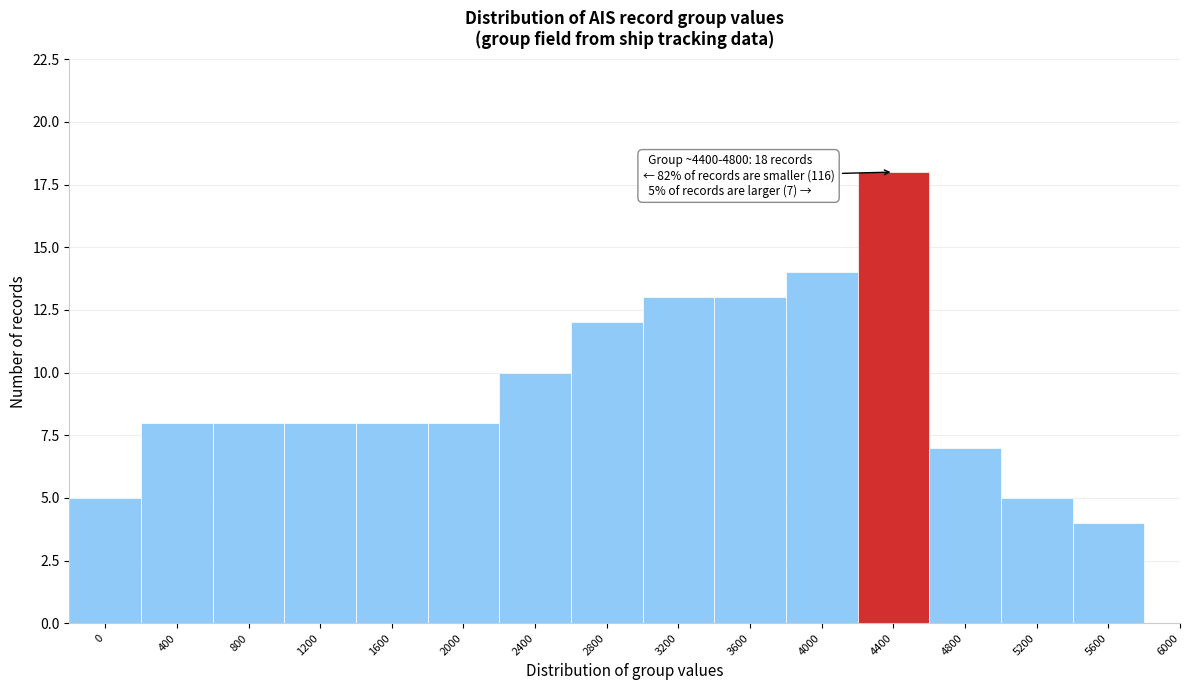

Reading left to right, what are all the values shown in this chart?

0=5	400=8	800=8	1200=8	1600=8	2000=8	2400=10	2800=12	3200=13	3600=13	4000=14	4400=18	4800=7	5200=5	5600=4	6000=0